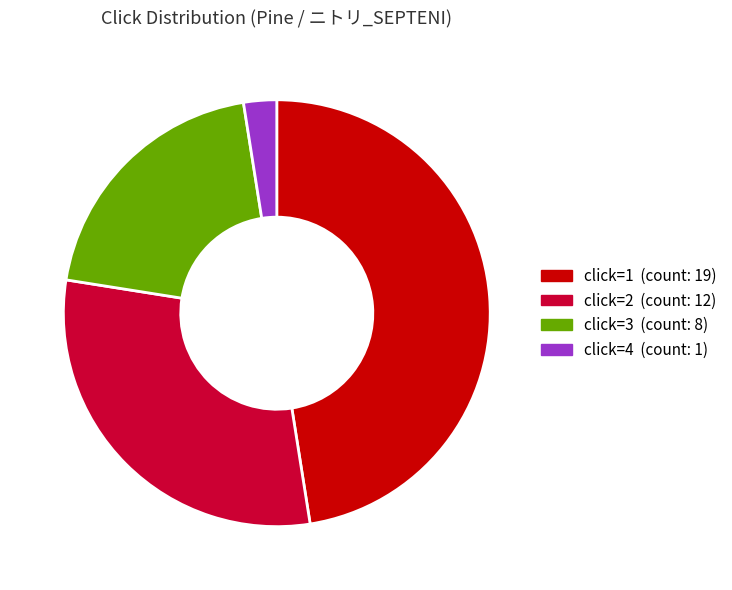

Is it true that click=1 is 55% of the pie?

False